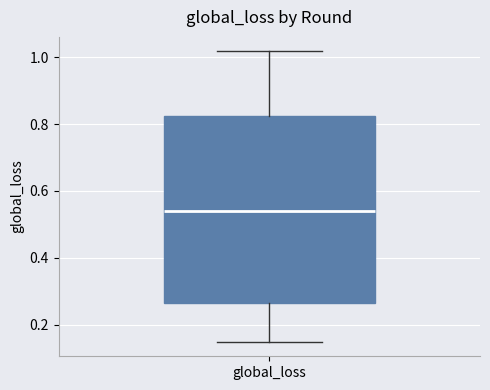

Where does the upper whisker of the box for global_loss end on the y-axis? The values are not printed on the chart, so give them approximately, as read against the axis.

1.02